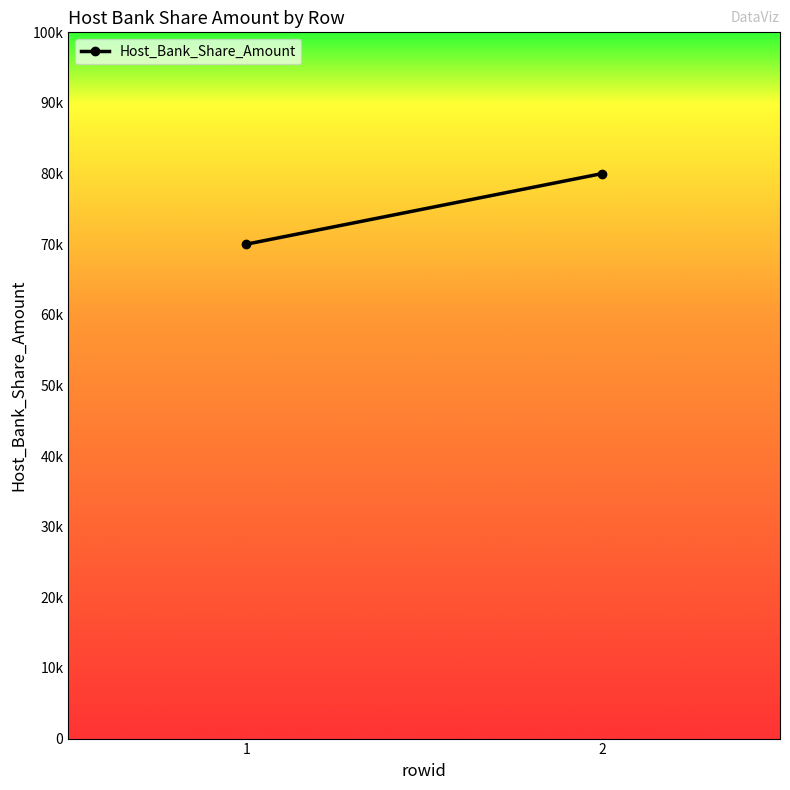

What is the difference between the values at 1 and 2?

10000